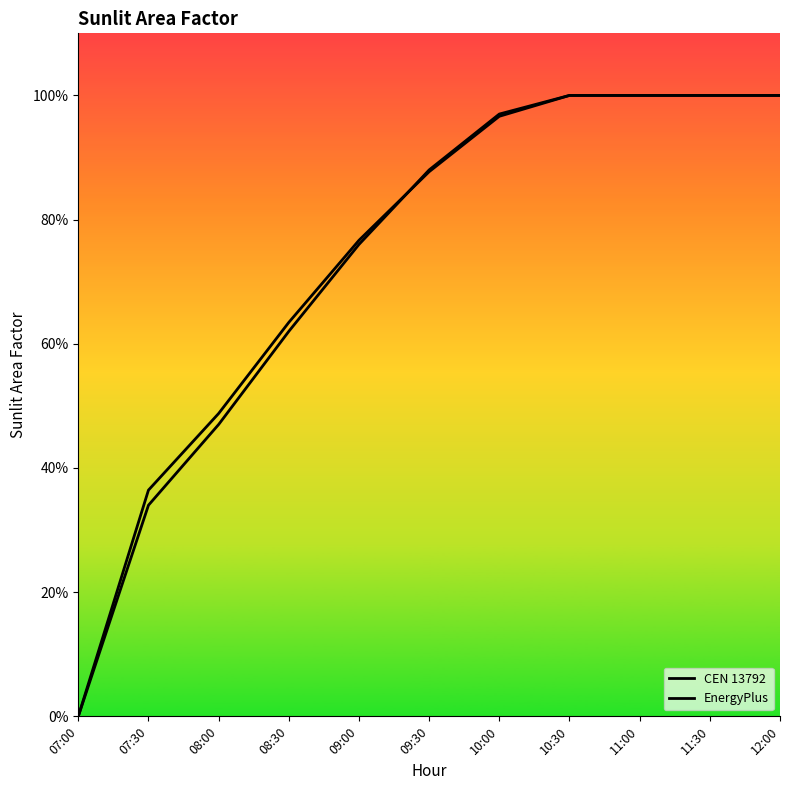

Which has a higher value, 09:30 or 08:30?

09:30